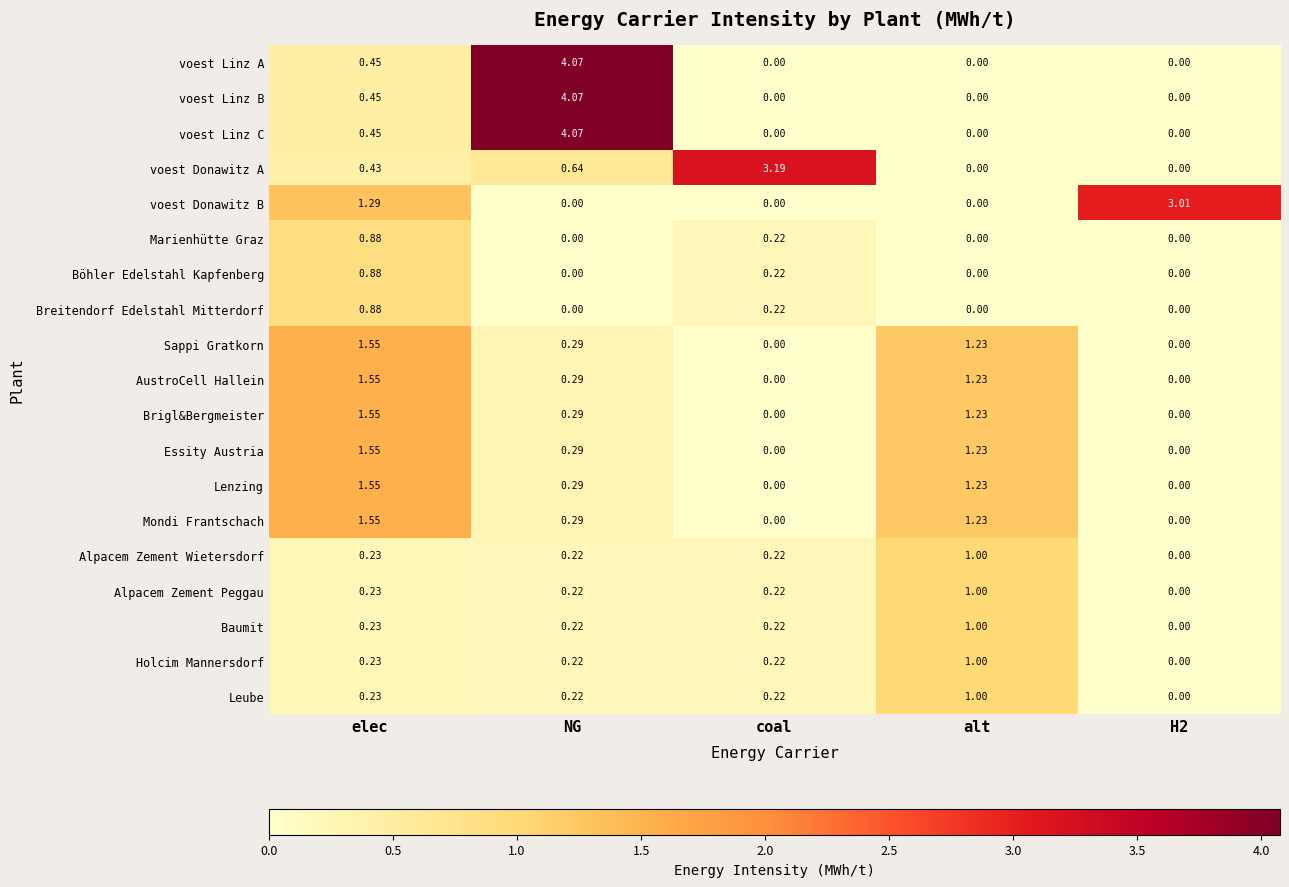

Between elec and alt, which series saw the biggest shift?

voest Donawitz B